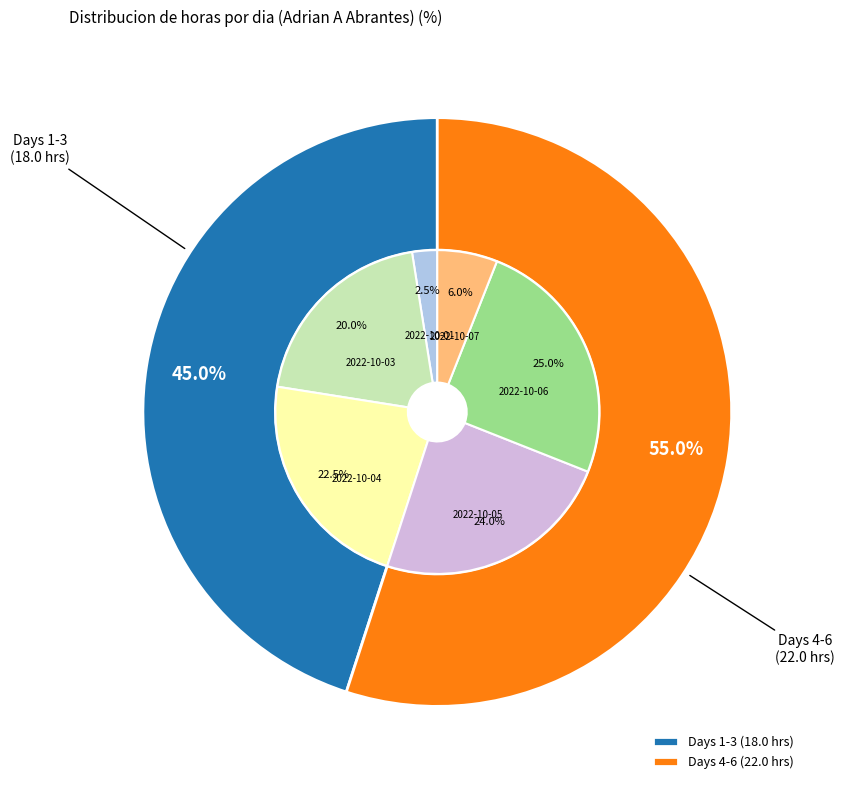

Combined, what portion of the pie is 2022-10-01 and 2022-10-06?

27.5%